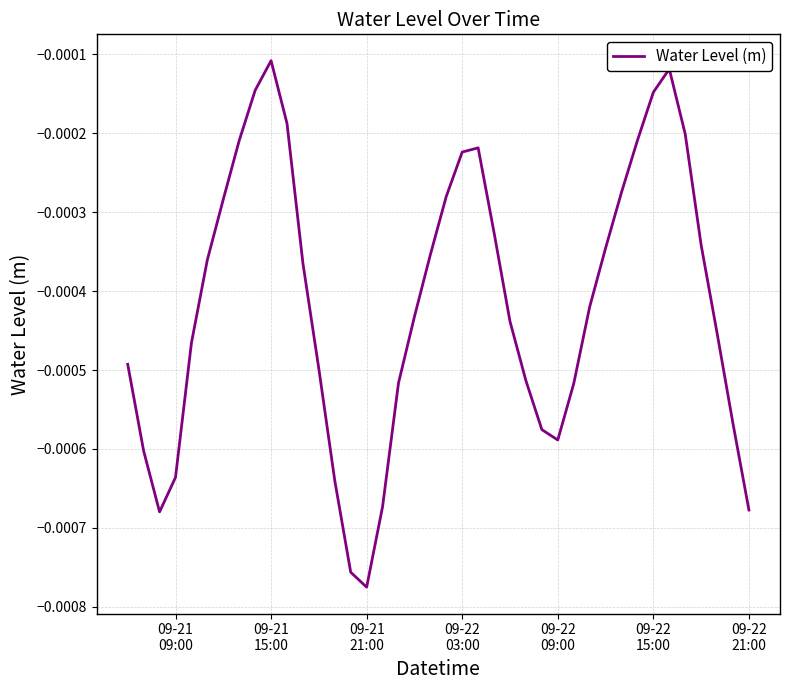

Does the chart have visible grid lines?

Yes